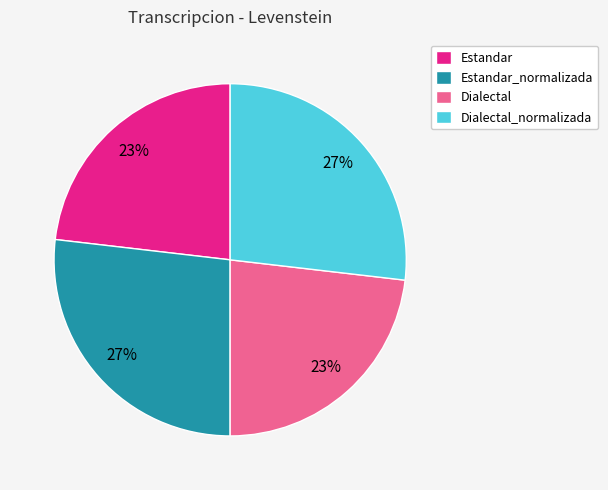

To the nearest percent, what portion does Estandar represent?

23%